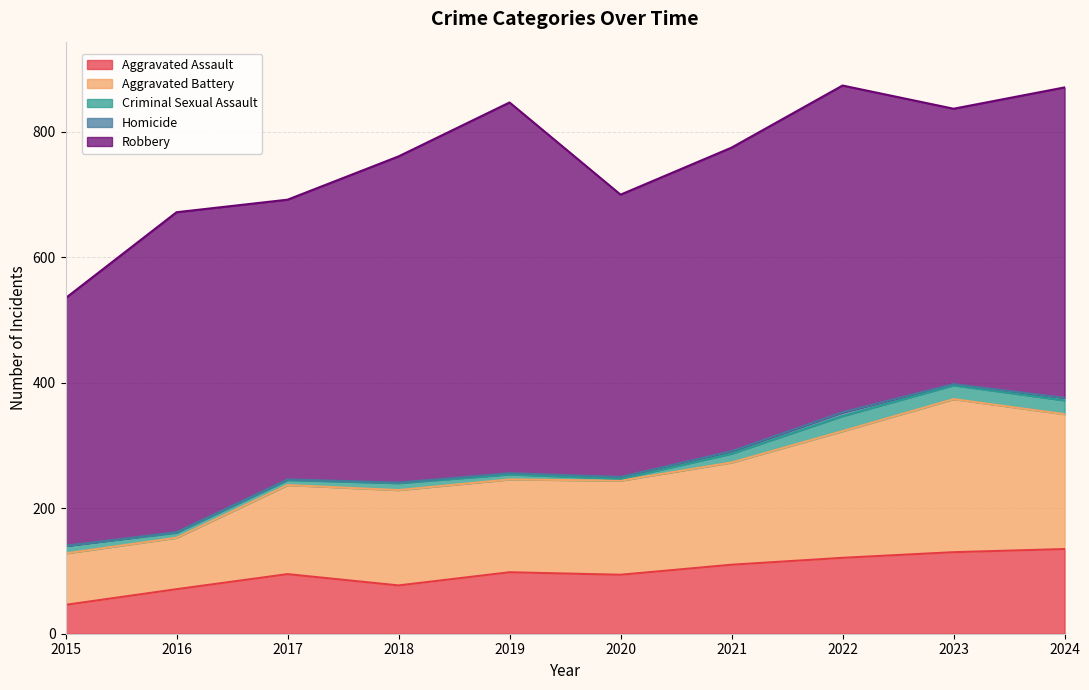

What are all the series names shown in the legend?

Aggravated Assault, Aggravated Battery, Criminal Sexual Assault, Homicide, Robbery